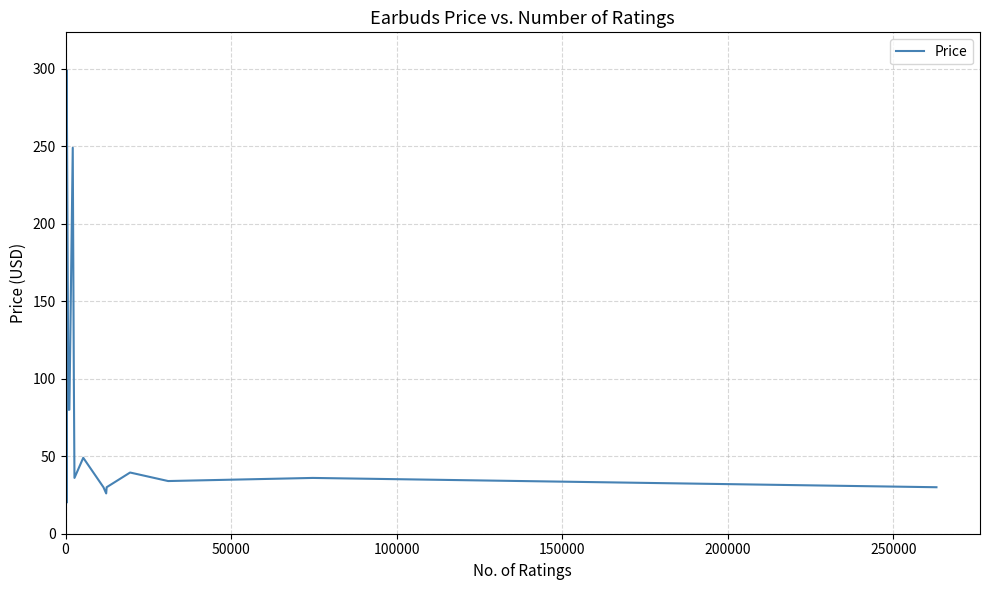

What is the difference between the maximum and minimum values?

289.0